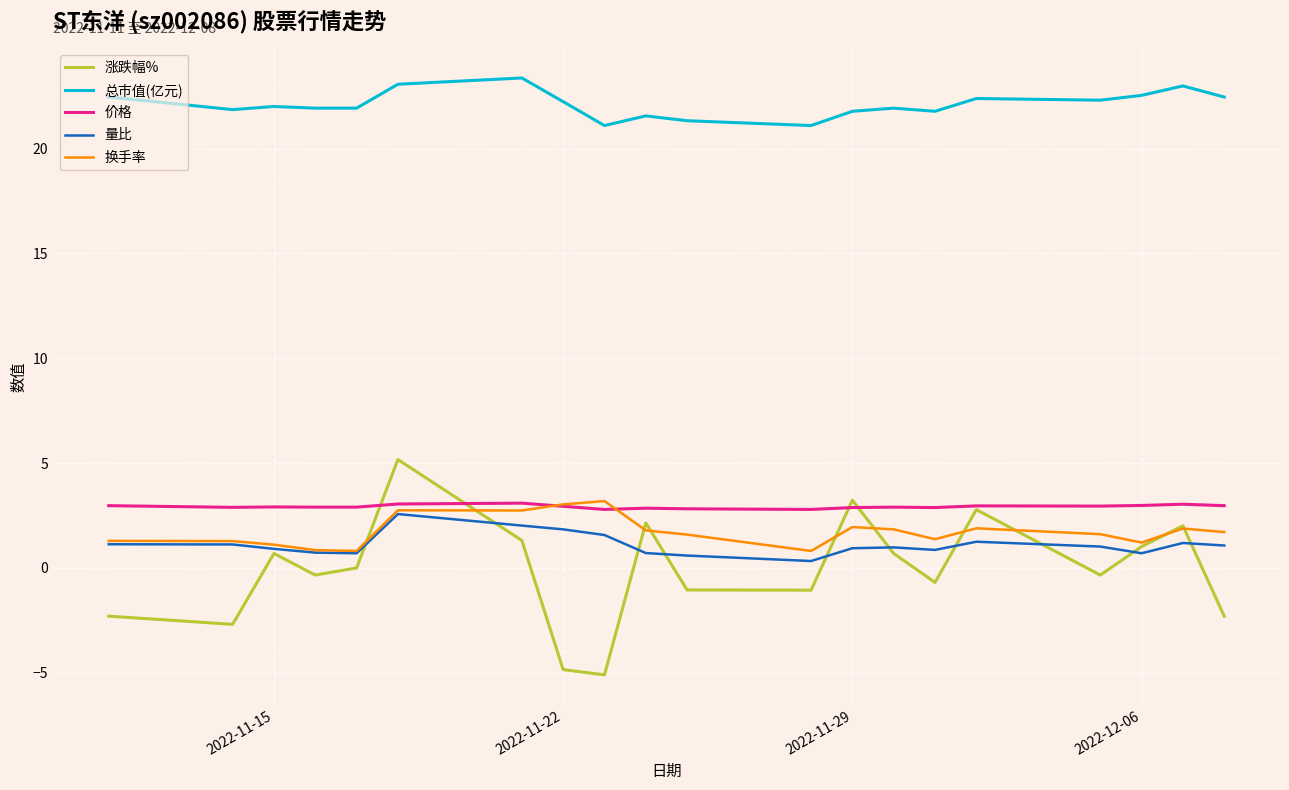

What is the greatest value displayed?

23.4